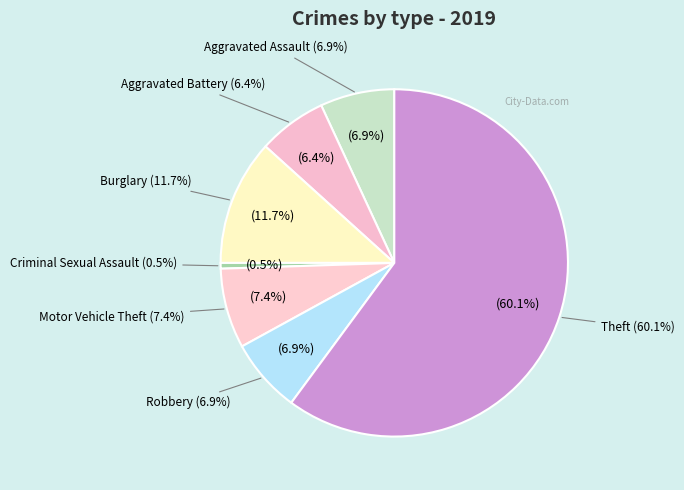

What is the majority slice?

Theft